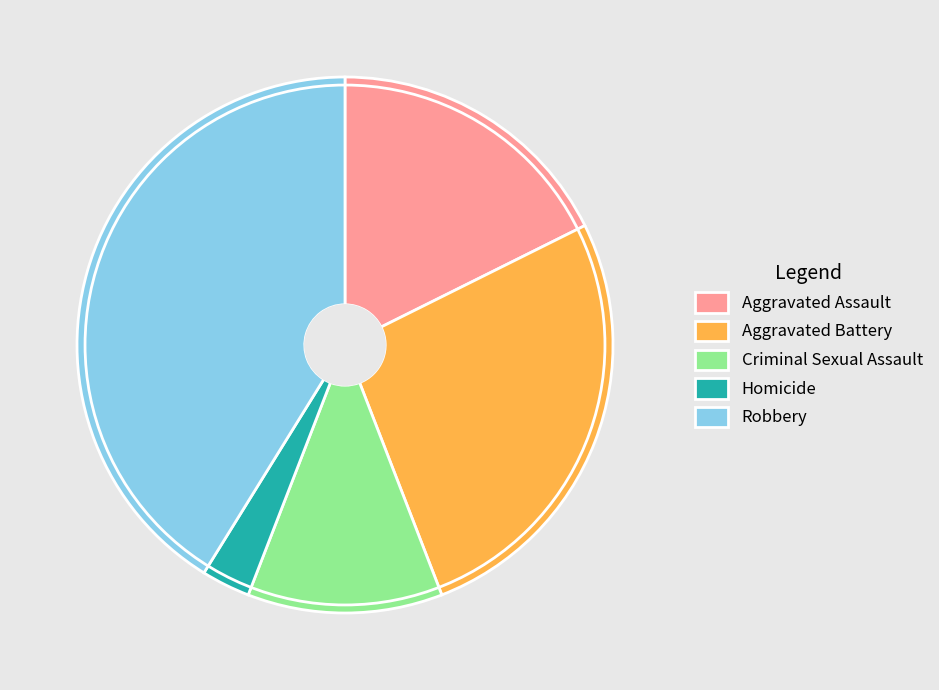

Combined, do Robbery and Criminal Sexual Assault account for over 50%?

Yes